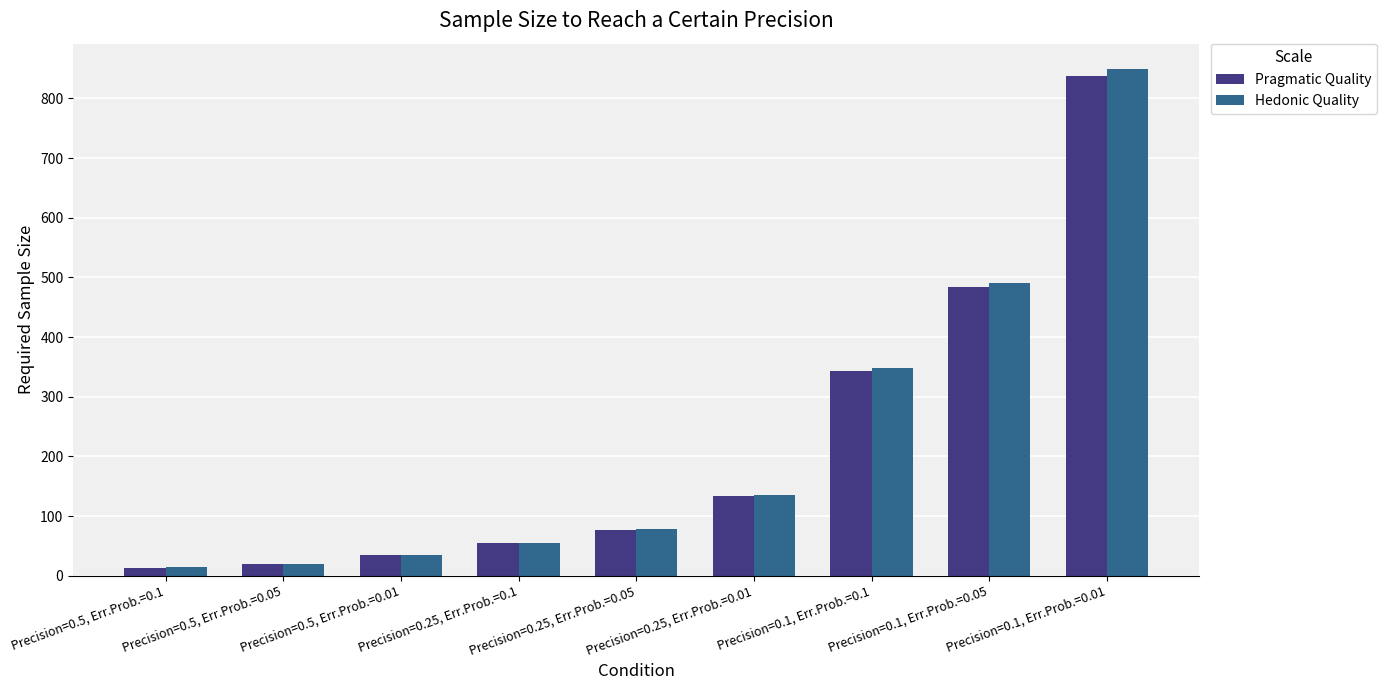

What is the difference between the maximum and minimum values in the Pragmatic Quality series?

823.4